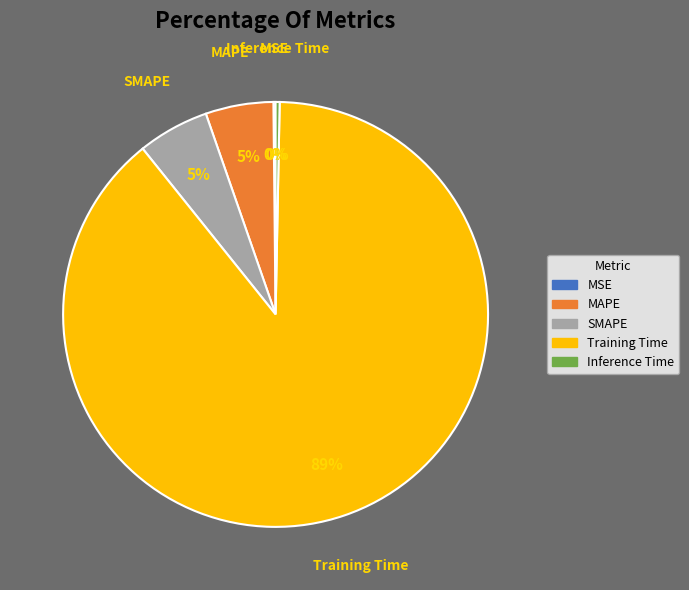

Between MAPE and Training Time, which is larger?

Training Time